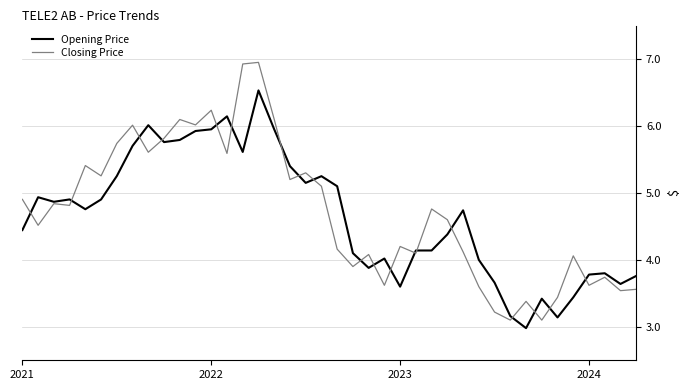

What is the average value of the Opening Price series?

4.7